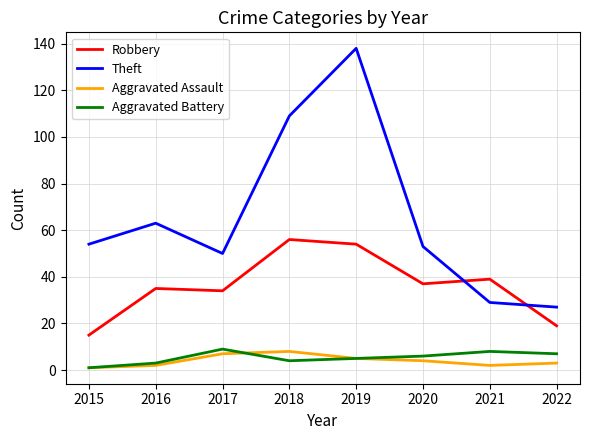

Between 2015 and 2020, which series saw the biggest shift?

Robbery